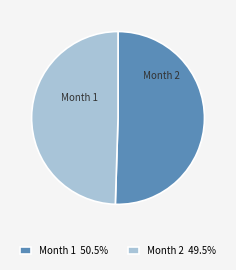

Which slice is the smallest?

2